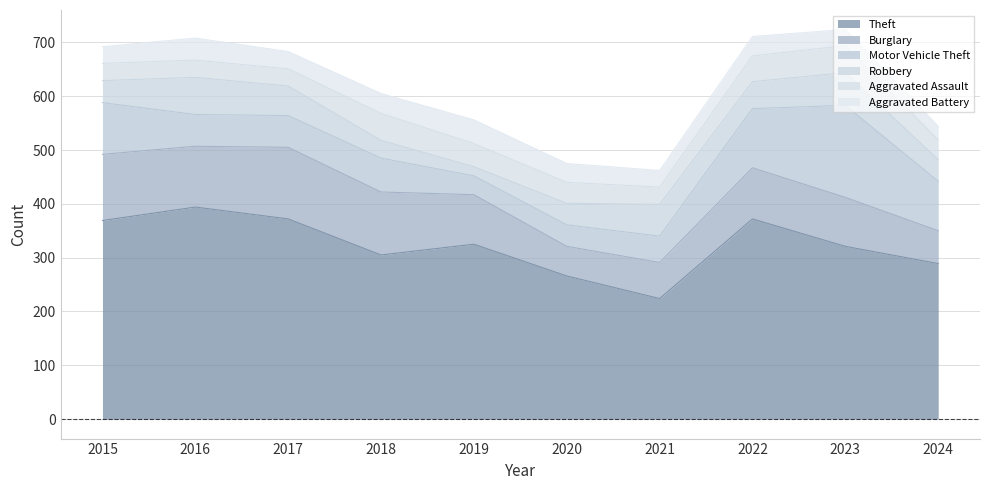

Between 2017 and 2022, which series saw the biggest shift?

Motor Vehicle Theft